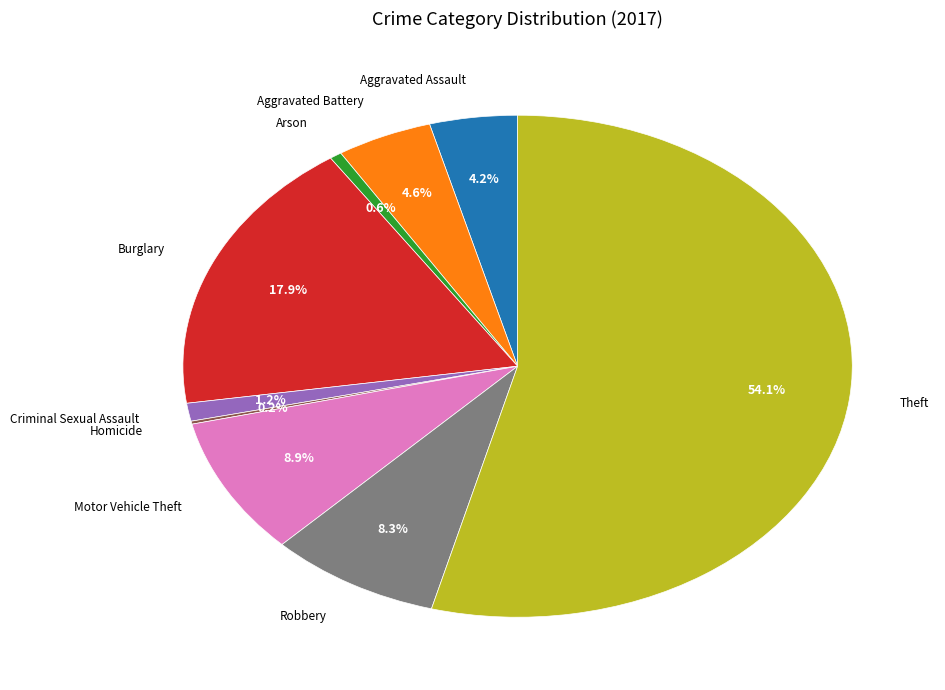

Is there any slice that represents more than half of the pie?

Yes